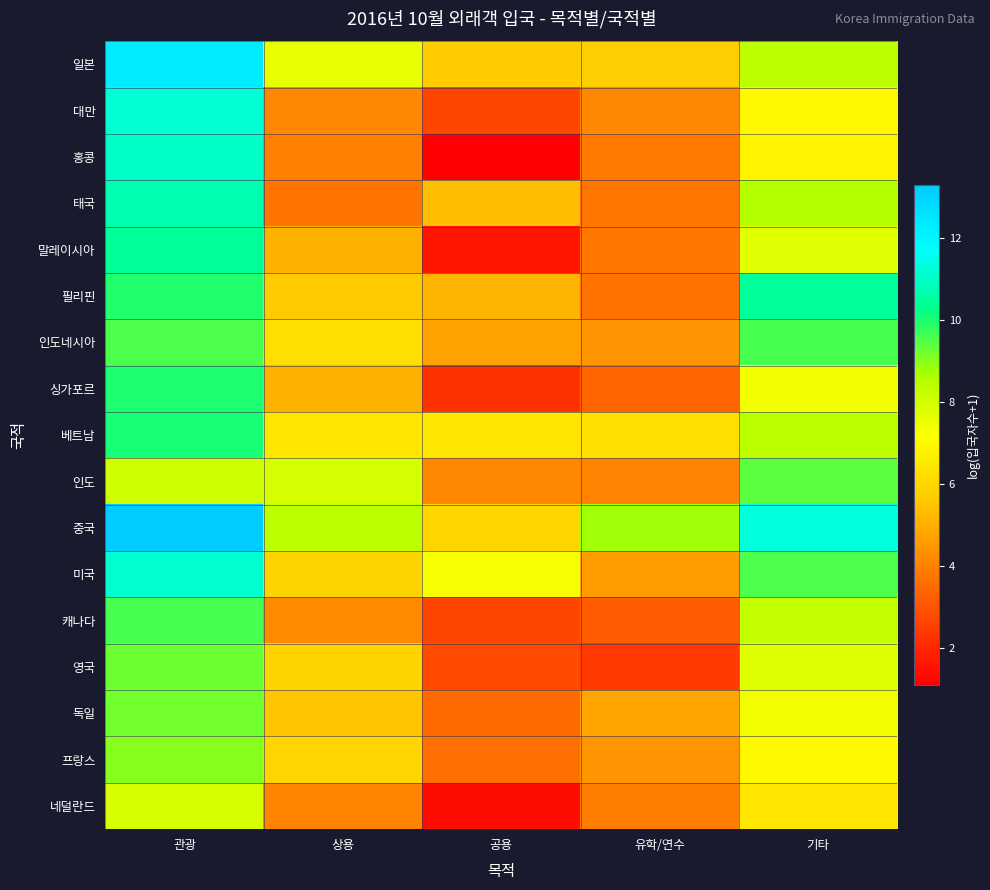

What is the minimum value shown in the chart?

1.1